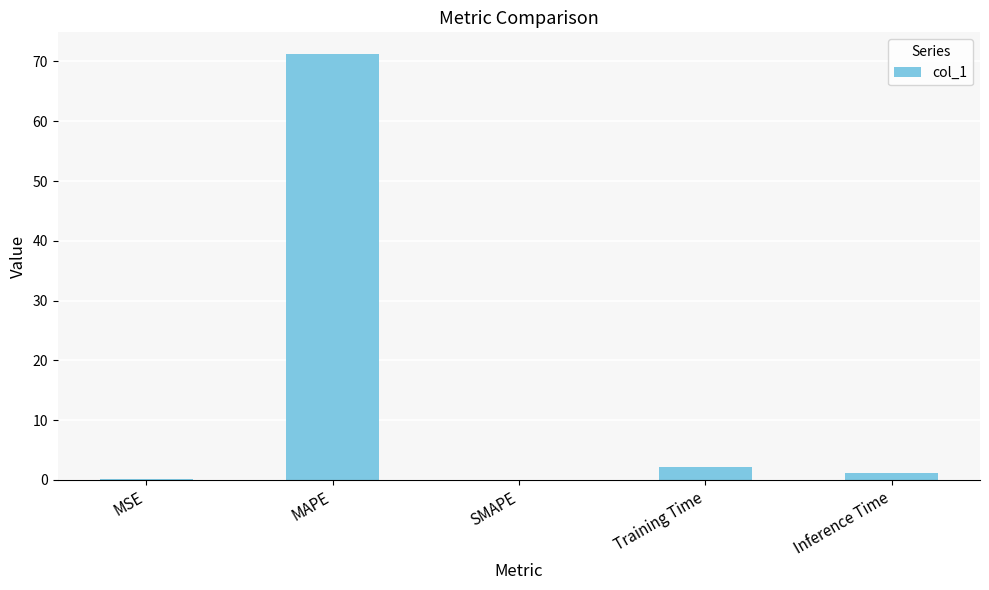

What is the maximum value shown in the chart?

71.3